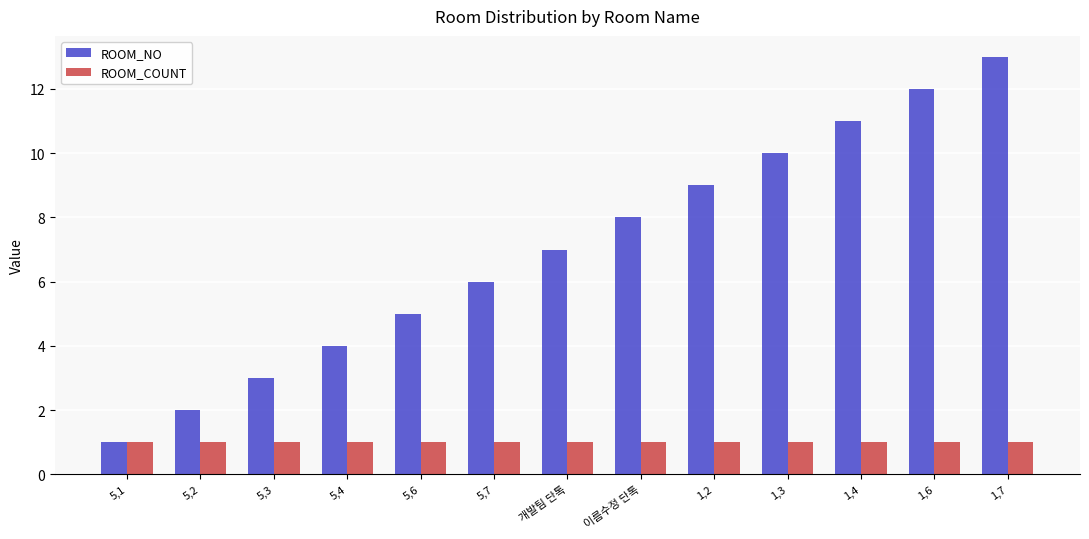

How many data points does each series have?

13